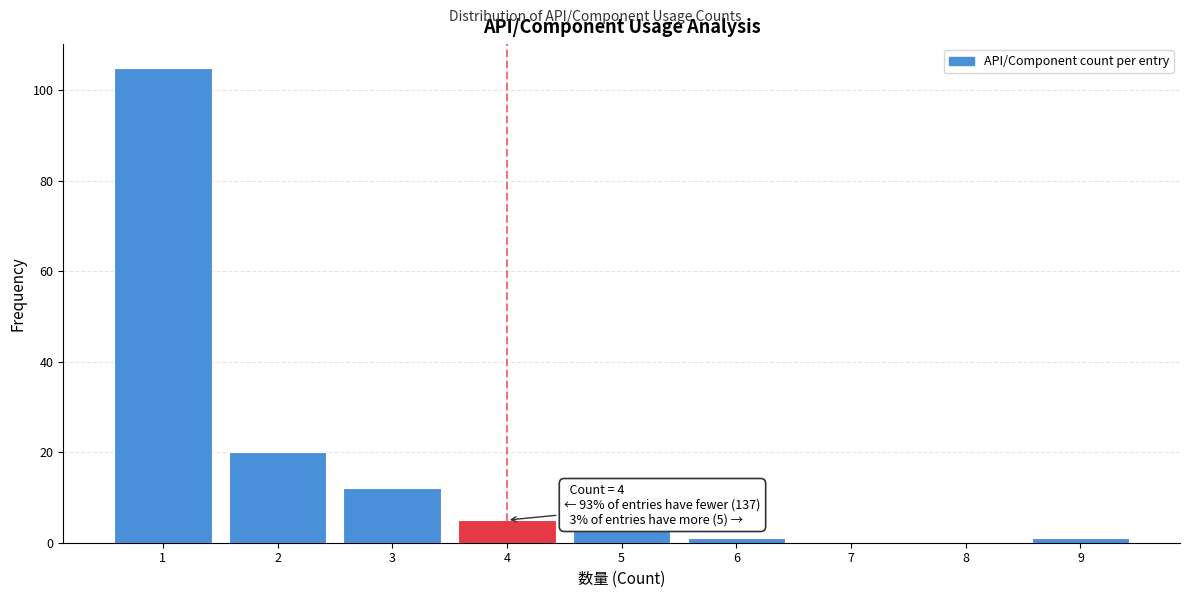

Reading left to right, transcribe all the data shown in this chart.

1=105	2=20	3=12	4=5	5=3	6=1	7=0	8=0	9=1